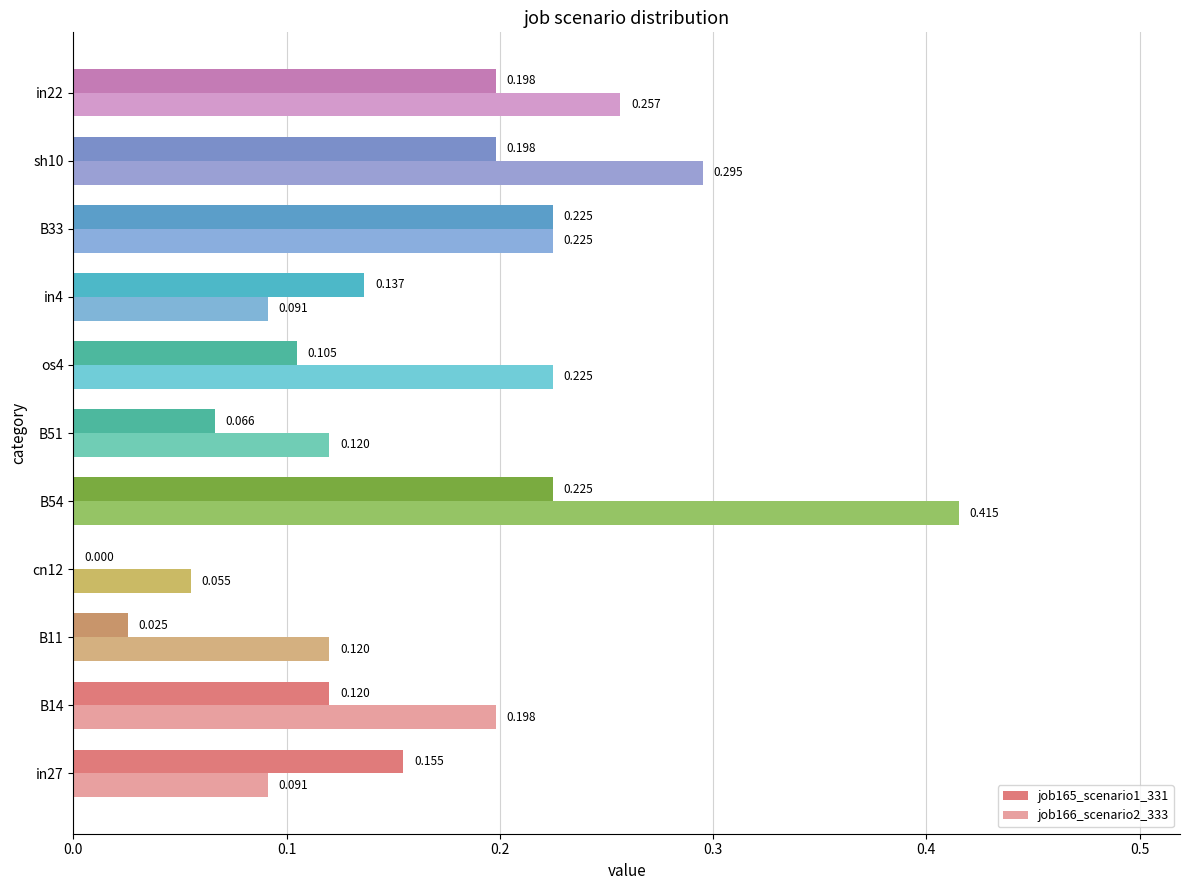

Is the value of job165_scenario1_331 at in4 greater than the value of job166_scenario2_333 at B33?

No